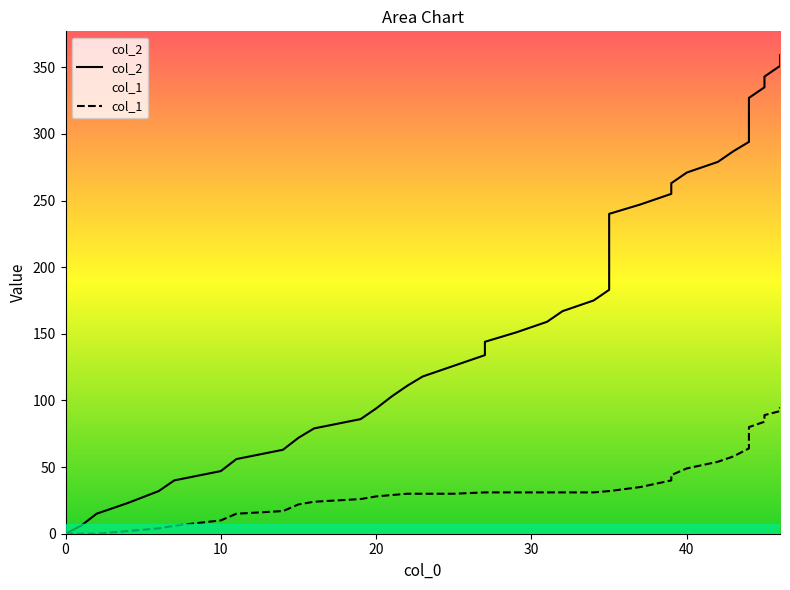

True or false: col_2 and col_1 cross at least once.

False